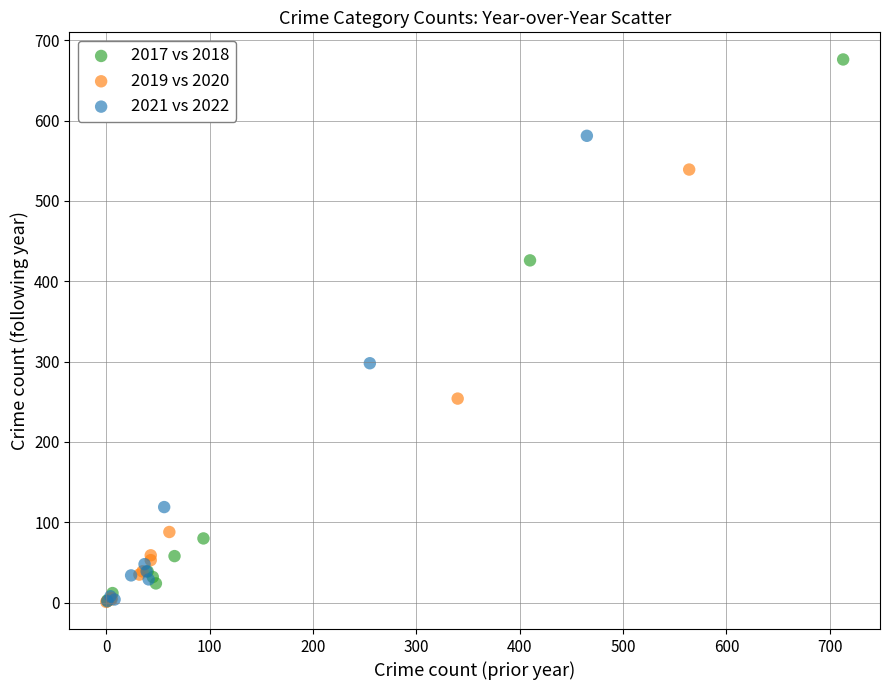

Which series contains the highest Y value?

2017 vs 2018